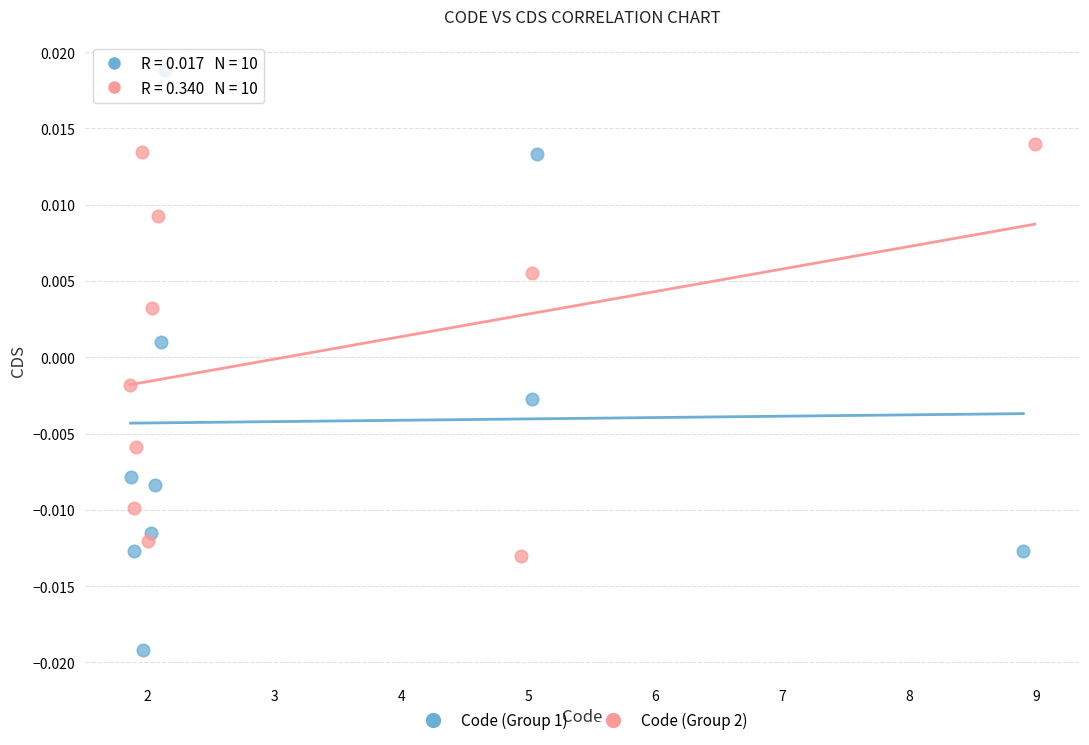

What are all the series names shown in the legend?

Code (Group 1), Code (Group 2)